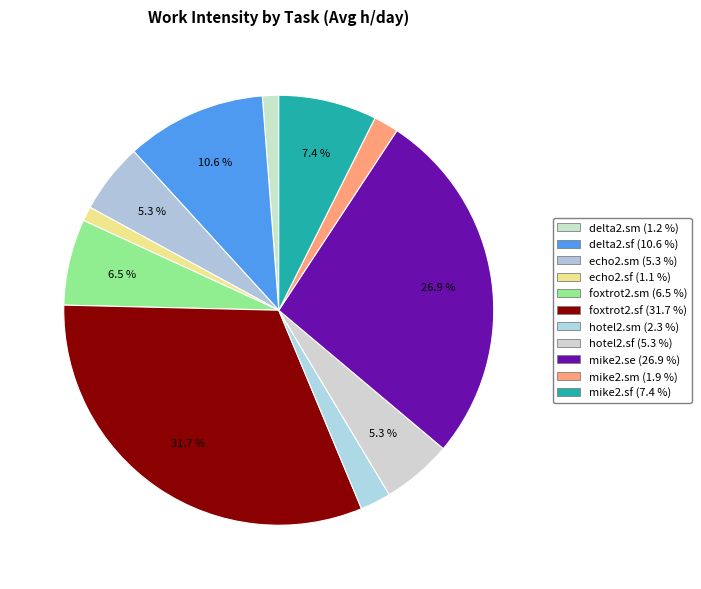

Count the number of slices in the pie.

11